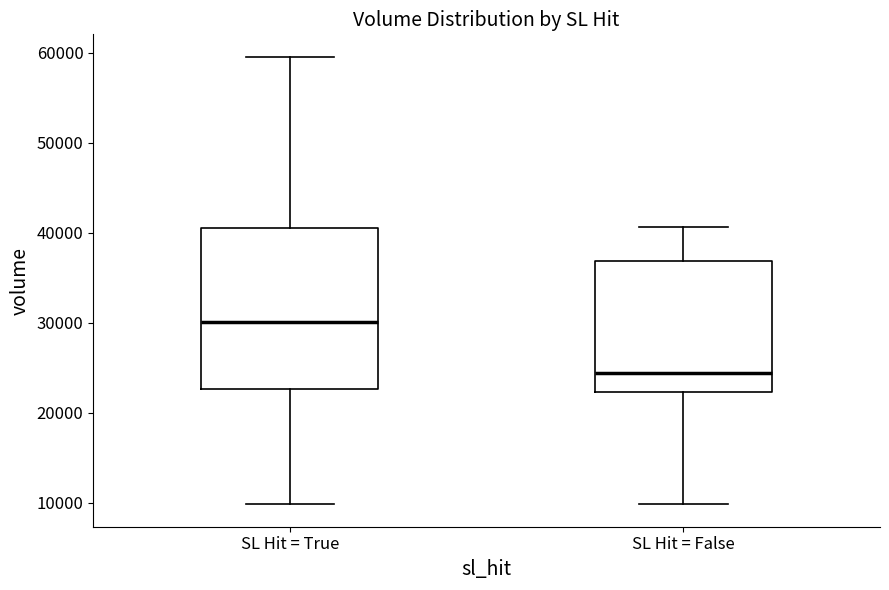

Reading left to right, transcribe this box plot: for each box, give where its median line is, the range the box spans, and where its two whiskers end, as read against the y-axis. The values are not printed on the chart, so give them approximately, as read against the axis.

SL Hit = True: median 30000, box 23000 to 41000, whiskers 10000 to 60000
SL Hit = False: median 24000, box 22000 to 37000, whiskers 10000 to 41000